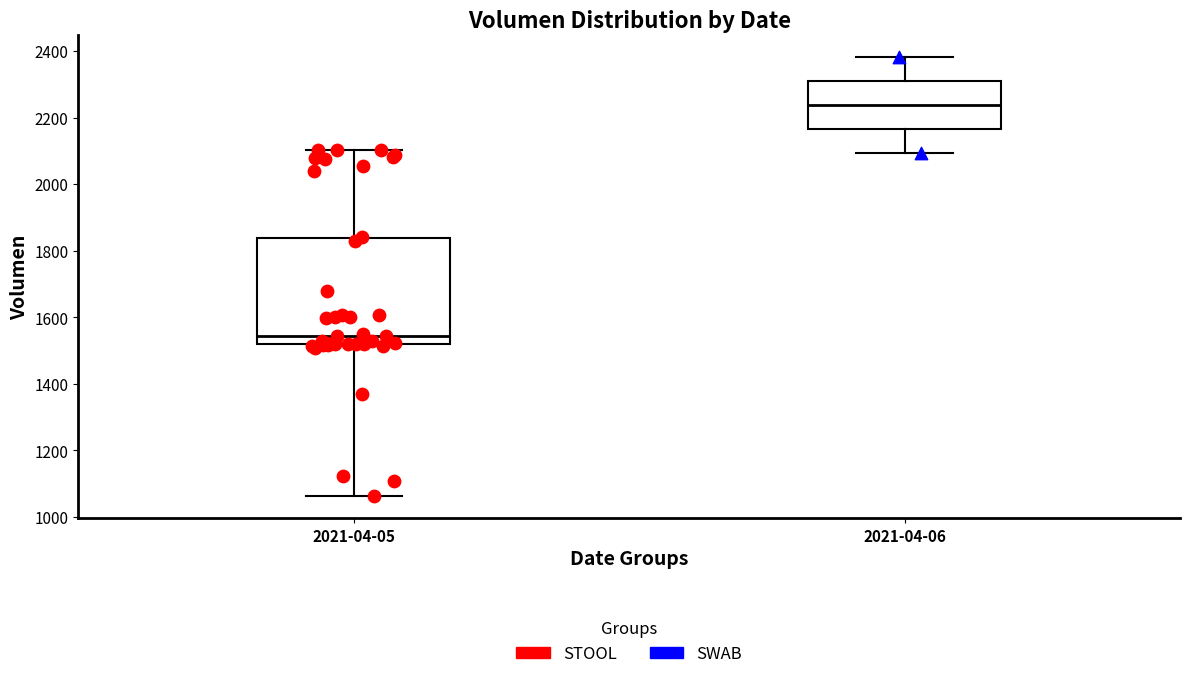

Where does the median line of the box for 2021-04-06 sit on the y-axis? The values are not printed on the chart, so give them approximately, as read against the axis.

2240